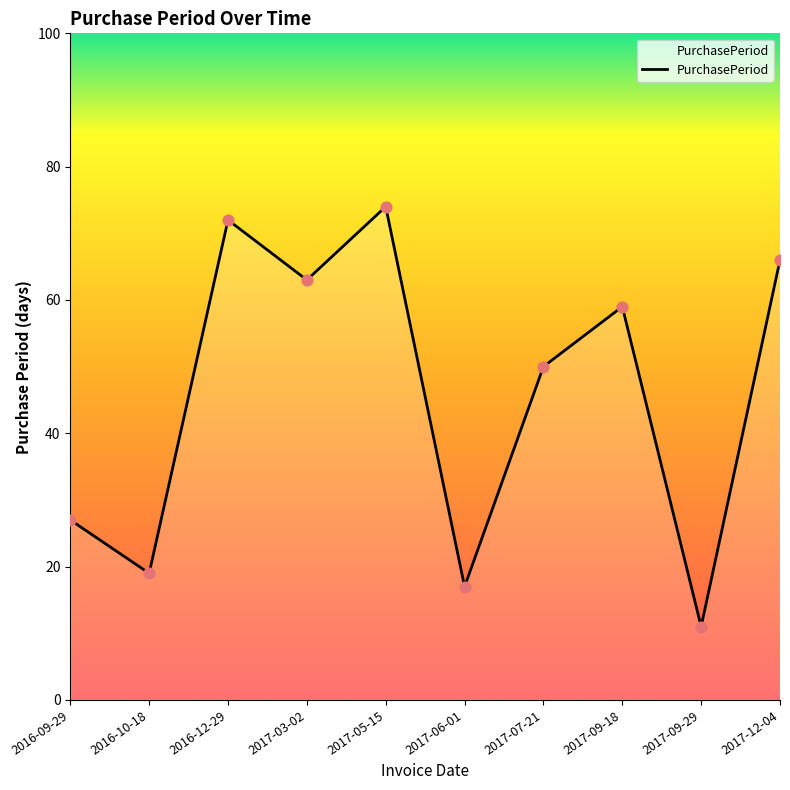

What is the change in value from 2016-12-29 to 2017-07-21?

-22